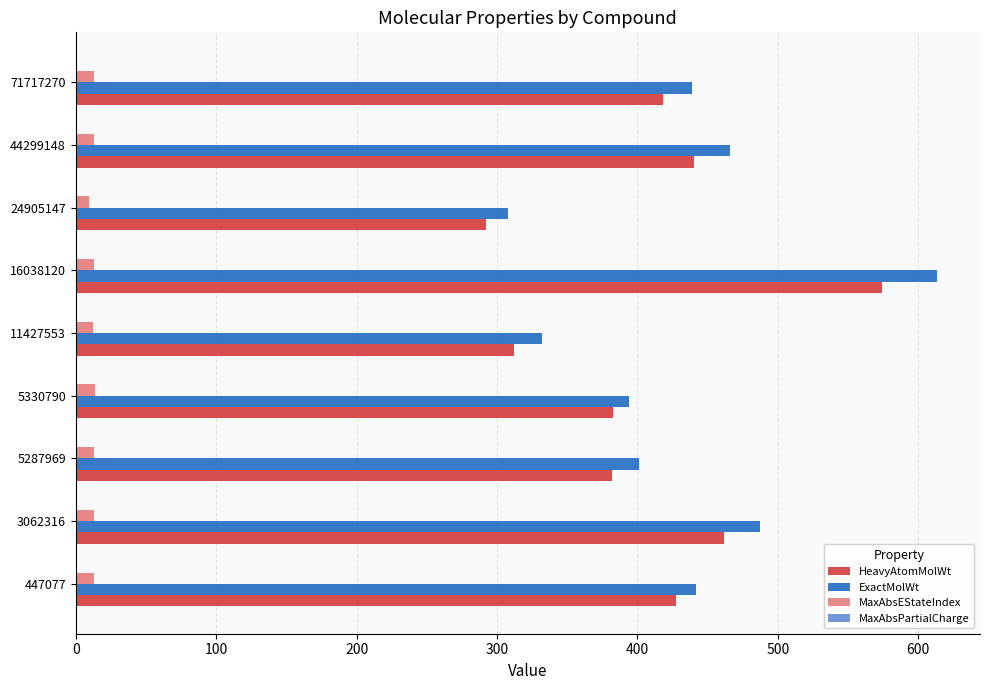

At which category is the sum across all series the highest?

16038120